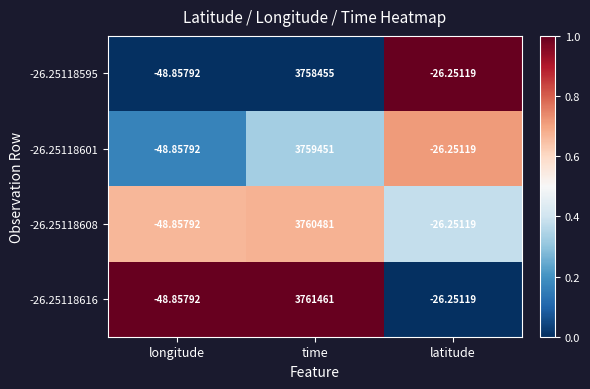

What is the spread (max minus min) of values at time?

3006.0